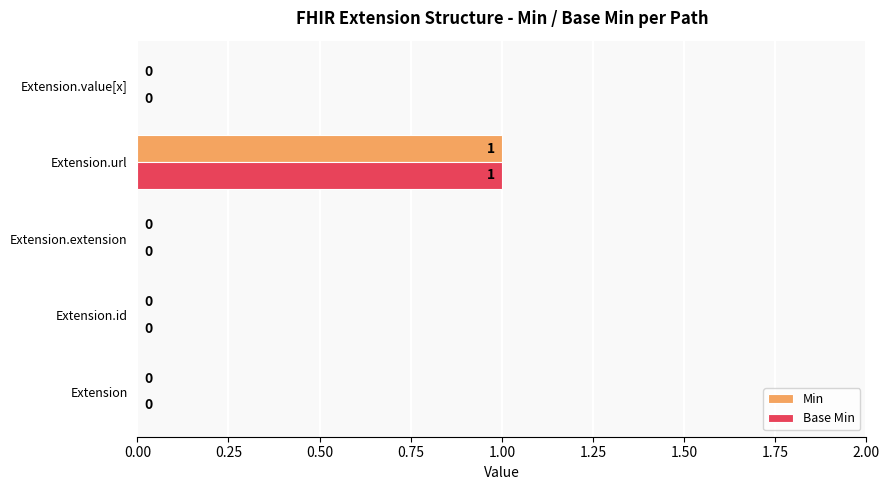

At which label does Min reach its peak?

Extension.url